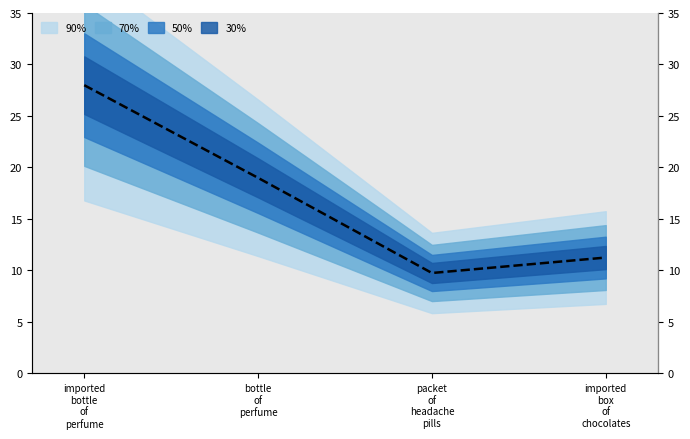

What is the sum of the values at imported
bottle
of
perfume and imported
box
of
chocolates?

39.2